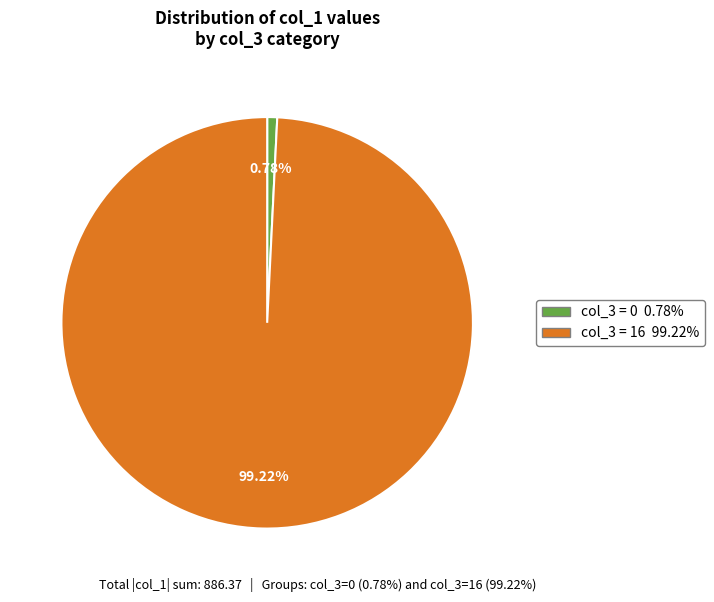

Is there any slice that represents more than half of the pie?

Yes